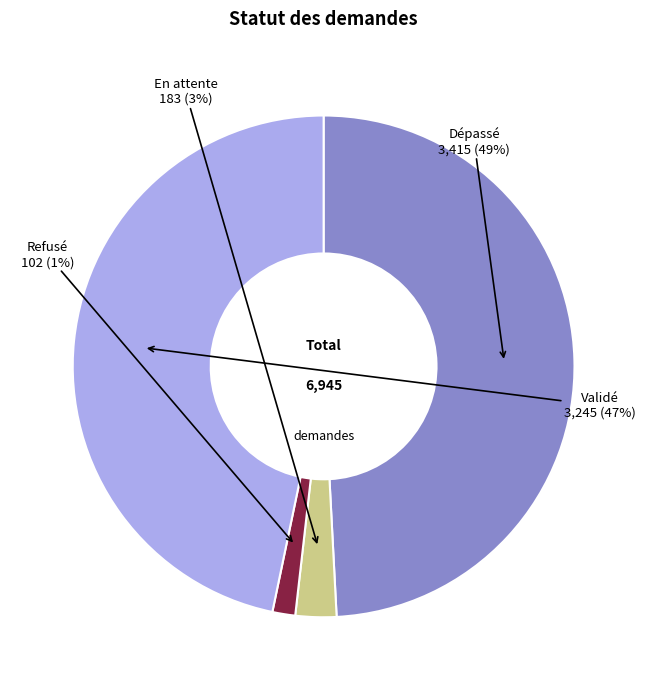

Which slice is the smallest?

Refusé